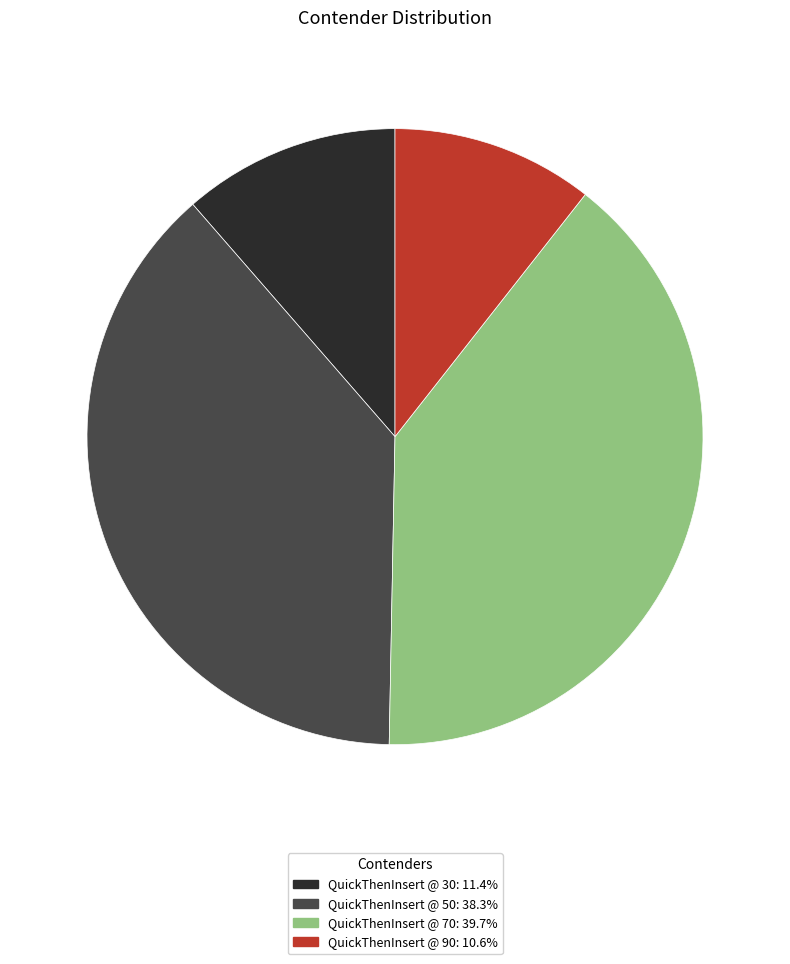

Count the number of slices in the pie.

4